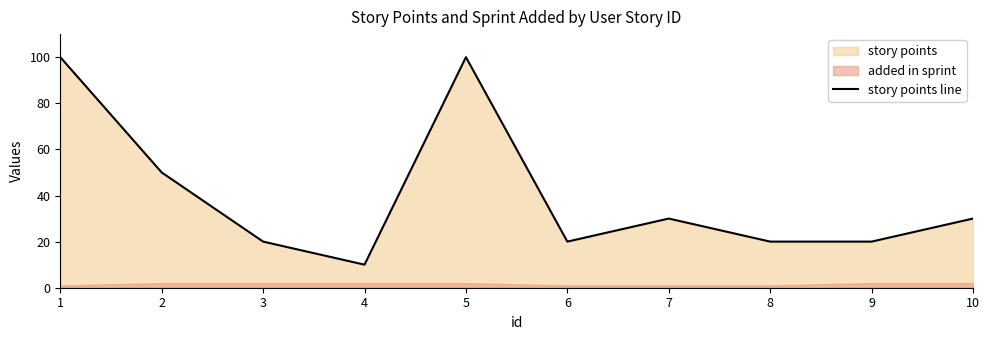

At which label is the value closest to 55?

2